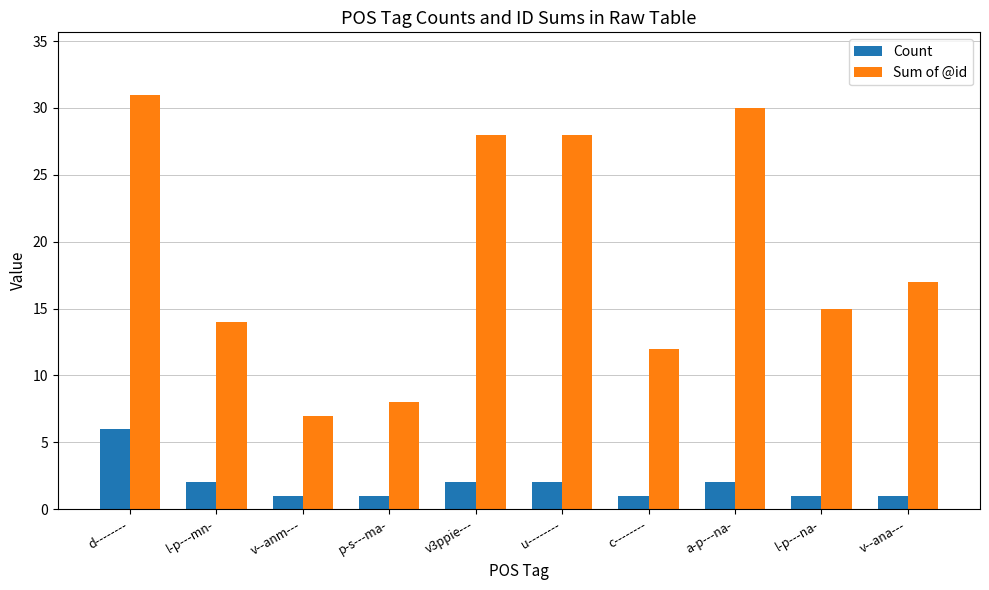

What is the spread (max minus min) of values at a-p---na-?

28